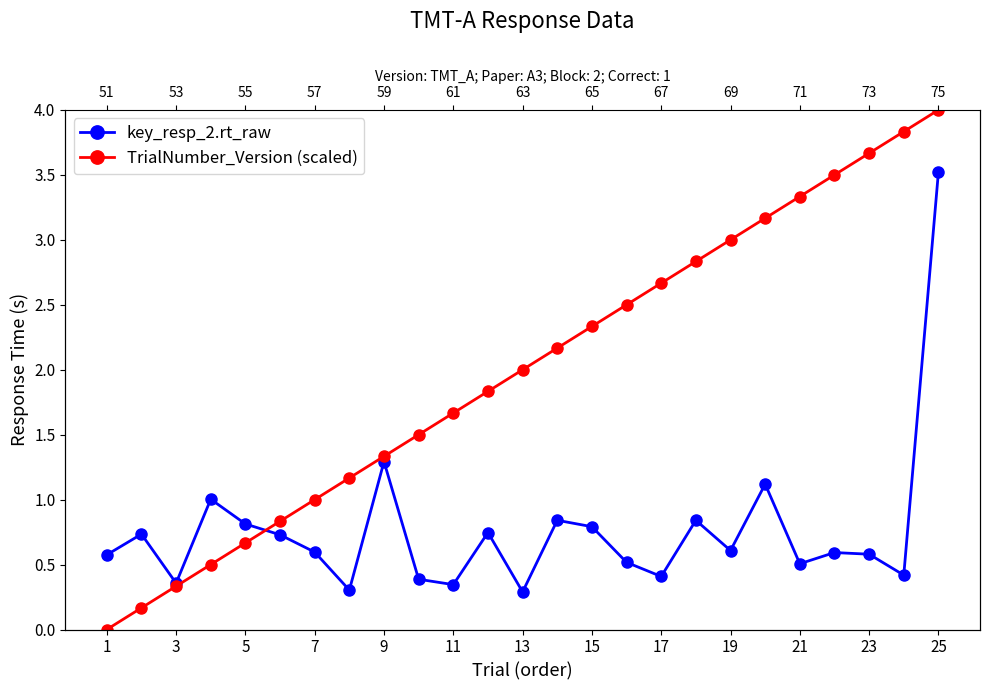

At how many categories does at least one series exceed 2?

12